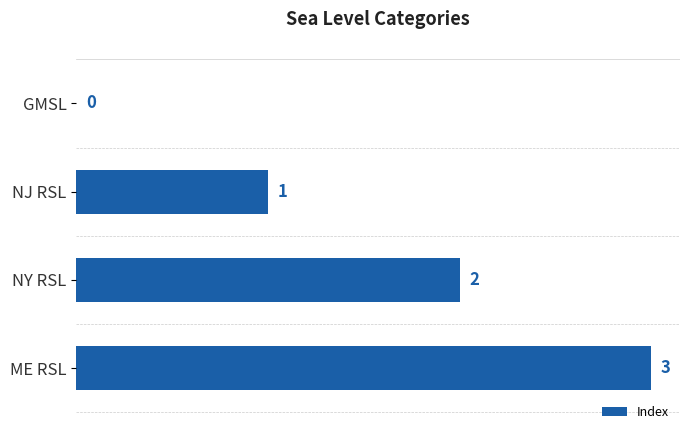

Between ME RSL and NJ RSL, which is larger?

ME RSL